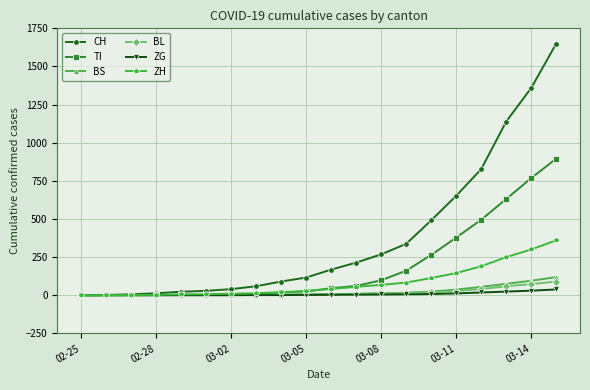

What is the difference between the maximum and minimum values in the BL series?

90